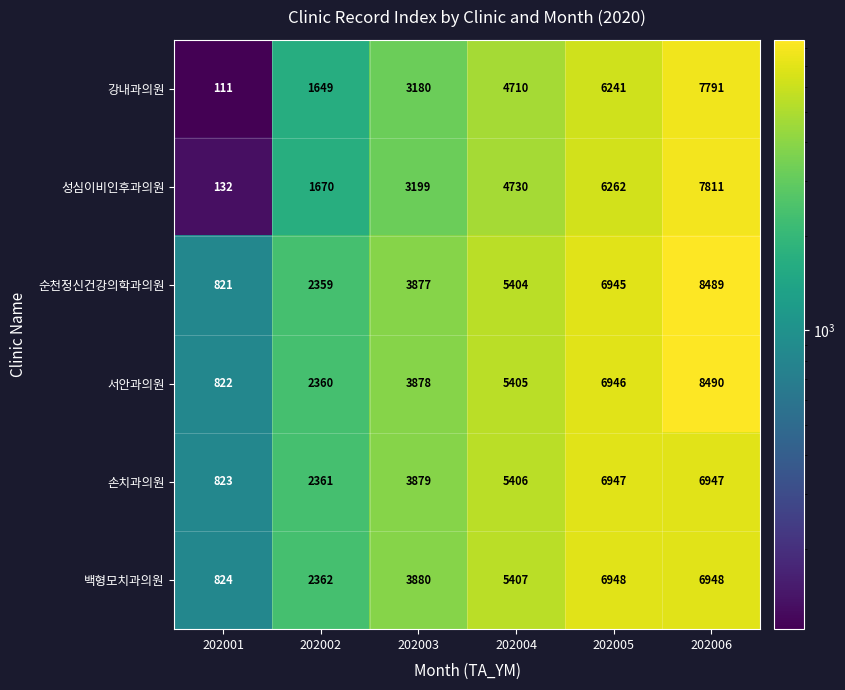

Is it true that 손치과의원 equals 6703 at 202003?

False